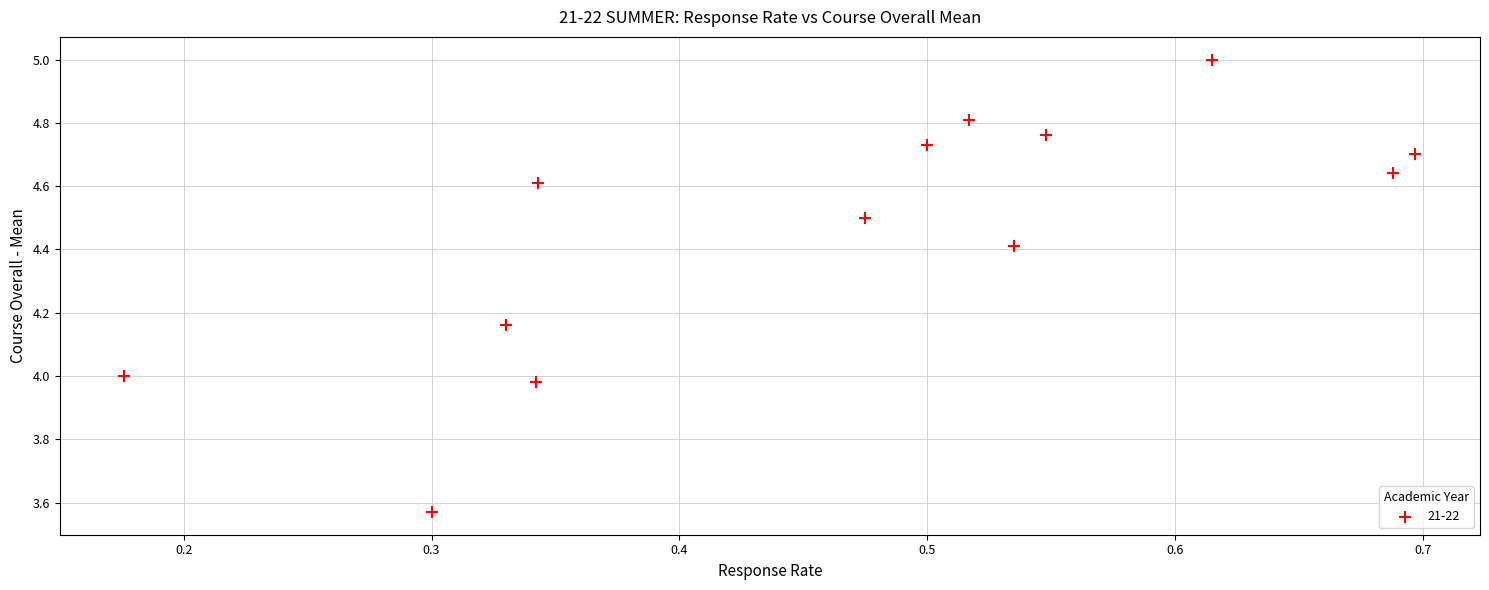

What is the range of Y values (max minus min)?

1.4